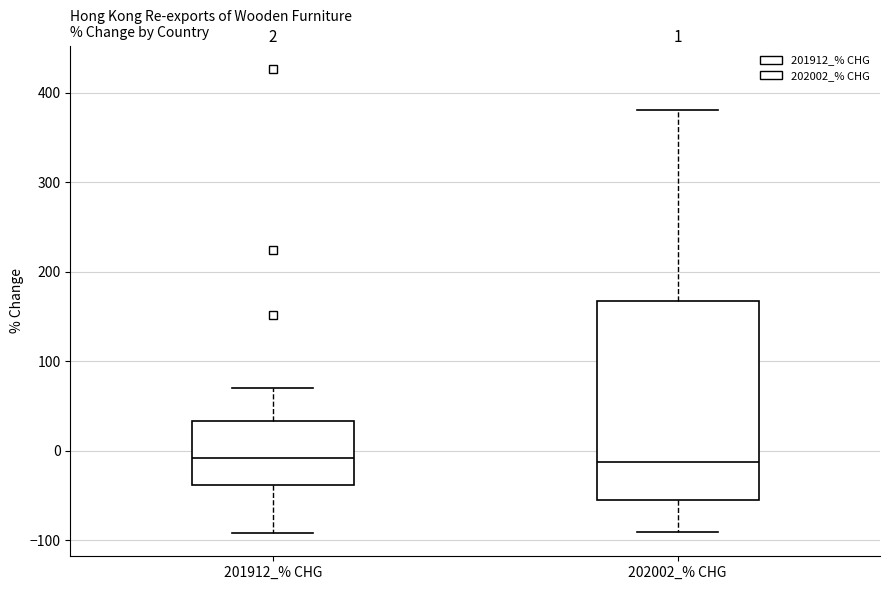

Comparing the boxes themselves (not the whiskers), which one is the tallest?

202002_% CHG